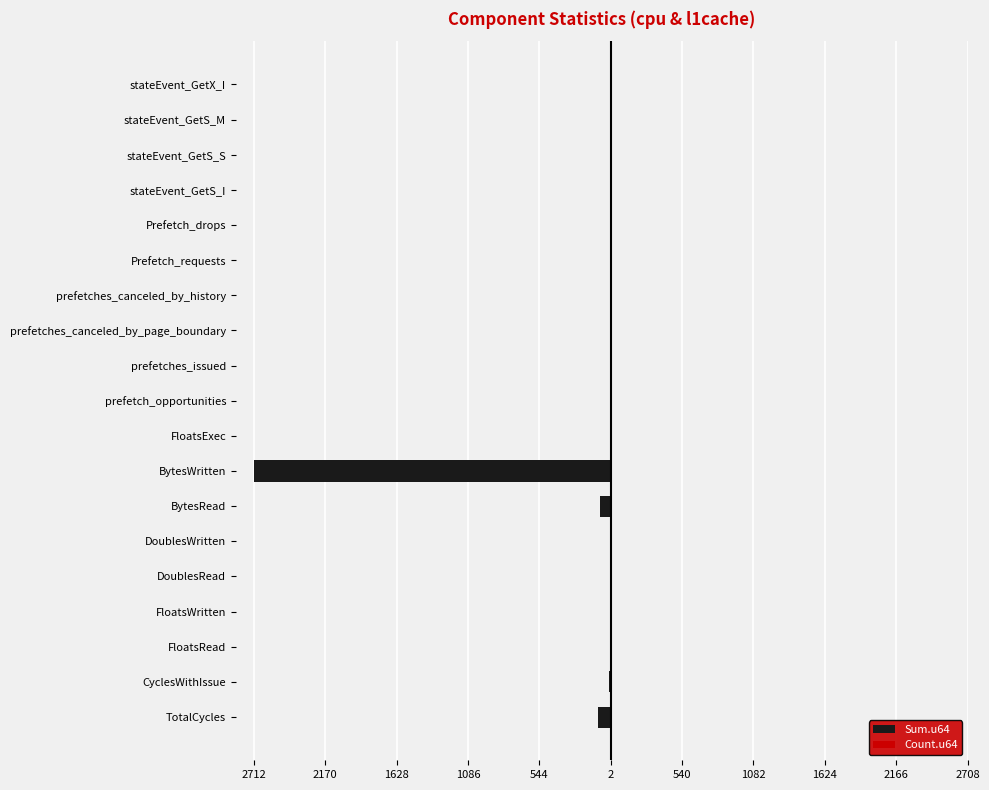

What is the average value of the Sum.u64 series?

-153